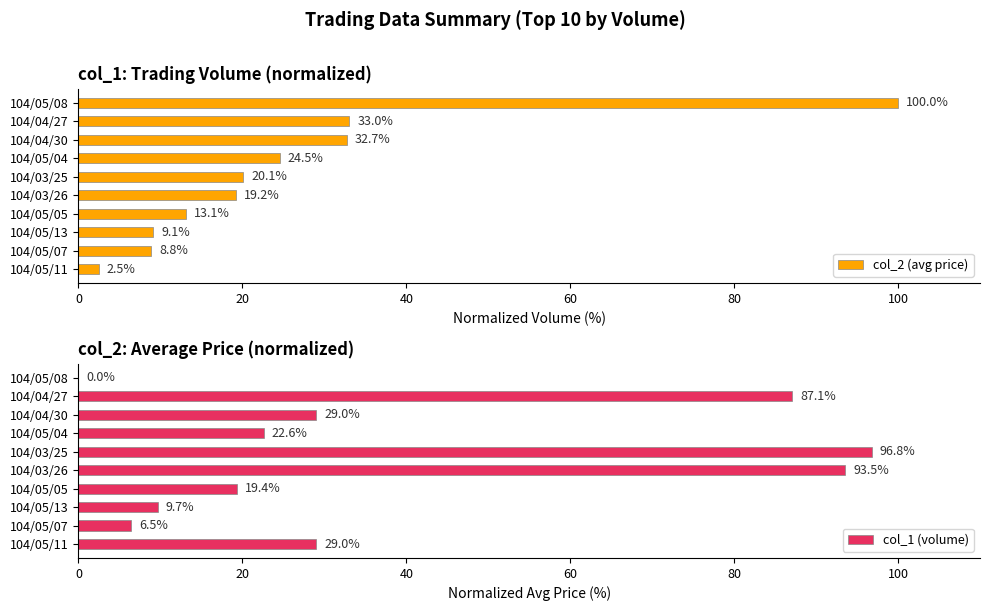

The value of col_2 (avg price) at 104/05/08 is 162.9. True or false?

False